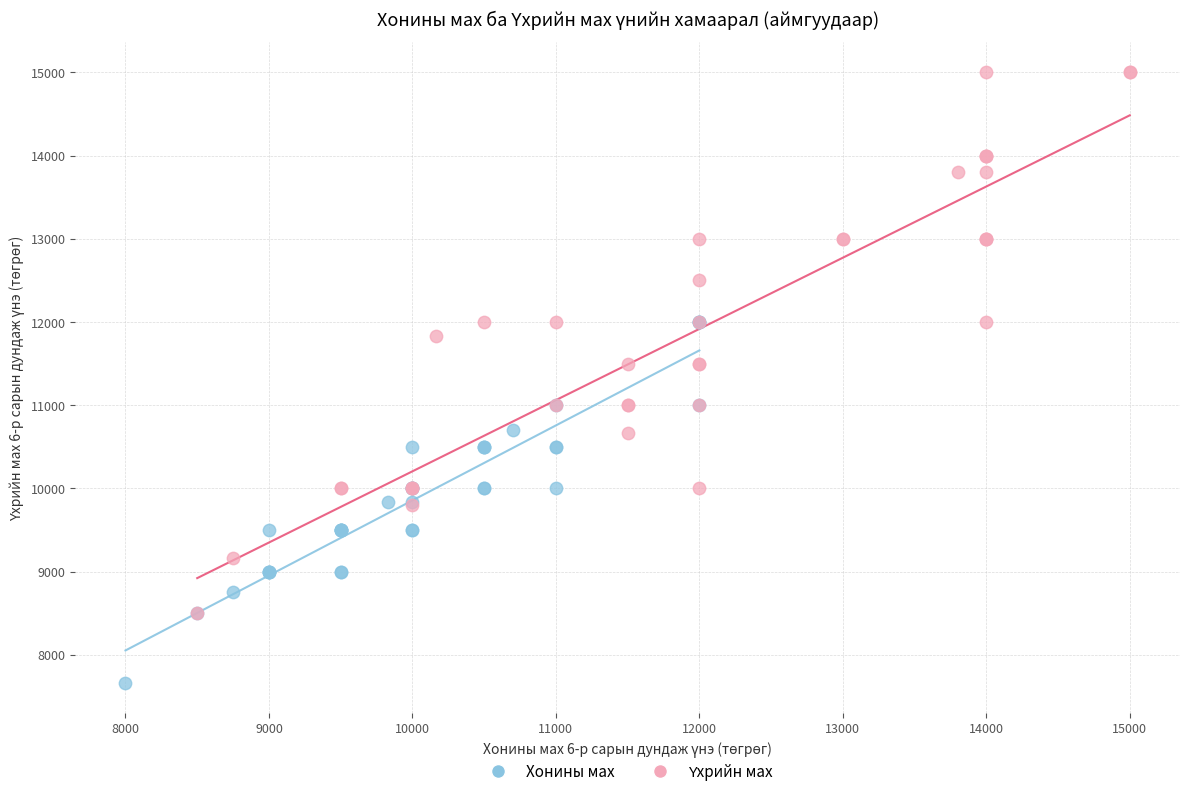

Which series reaches the minimum Y coordinate?

Хонины мах